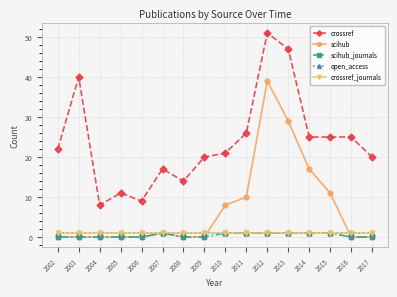

Does the chart display data point markers on the line(s)?

Yes